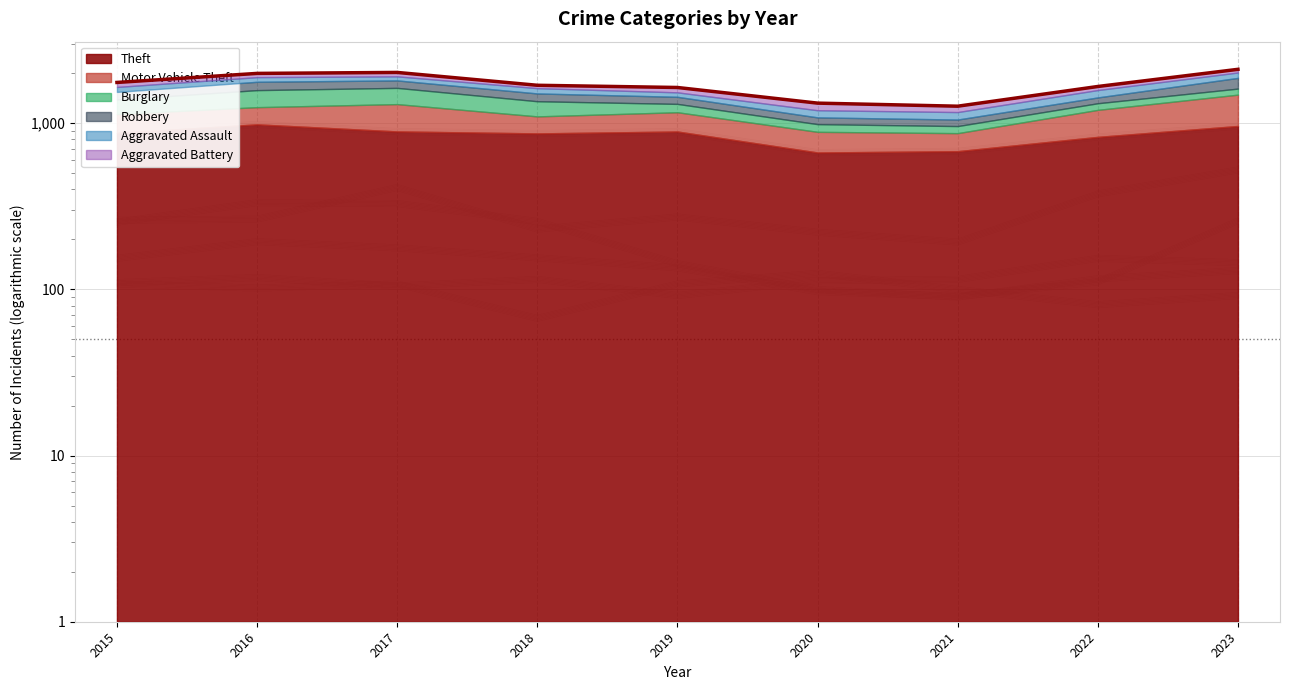

True or false: Aggravated Assault and Motor Vehicle Theft intersect in this chart.

False